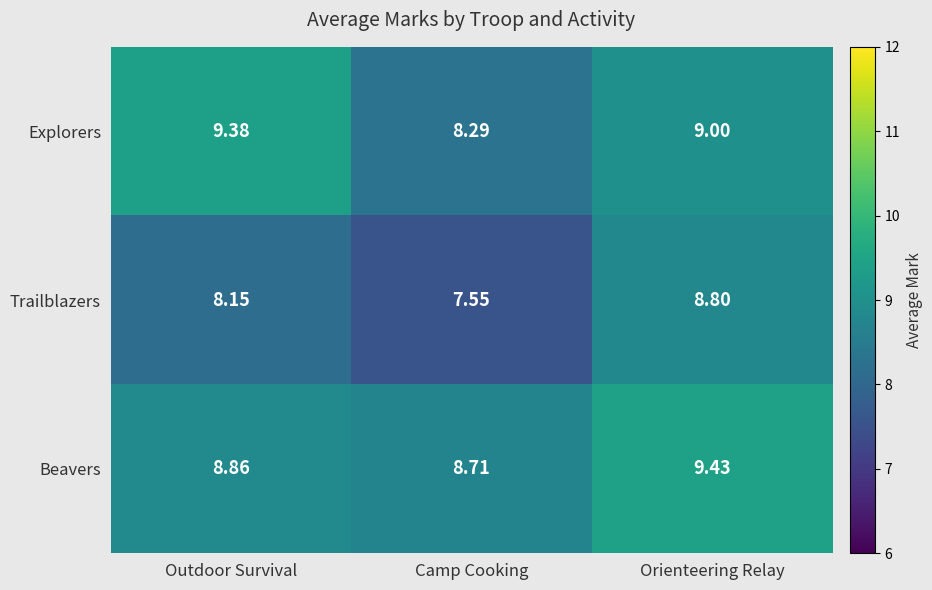

Where does the Trailblazers series first go above 8?

Outdoor Survival